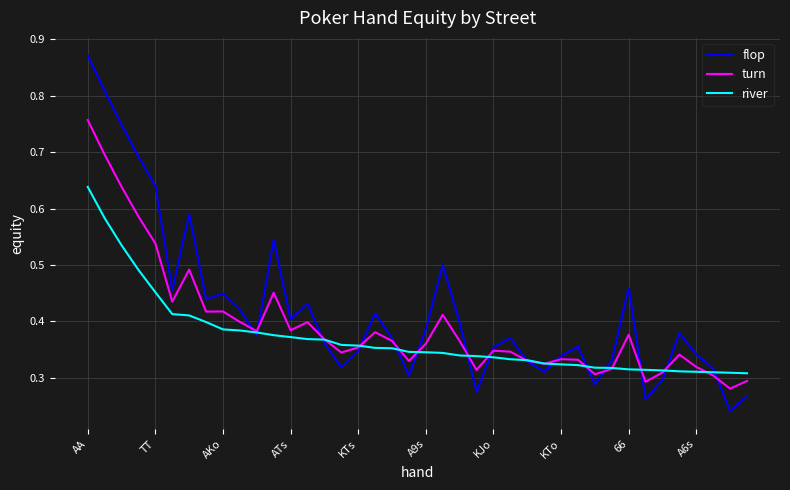

List the series in order of their peak value, lowest first.

river, turn, flop